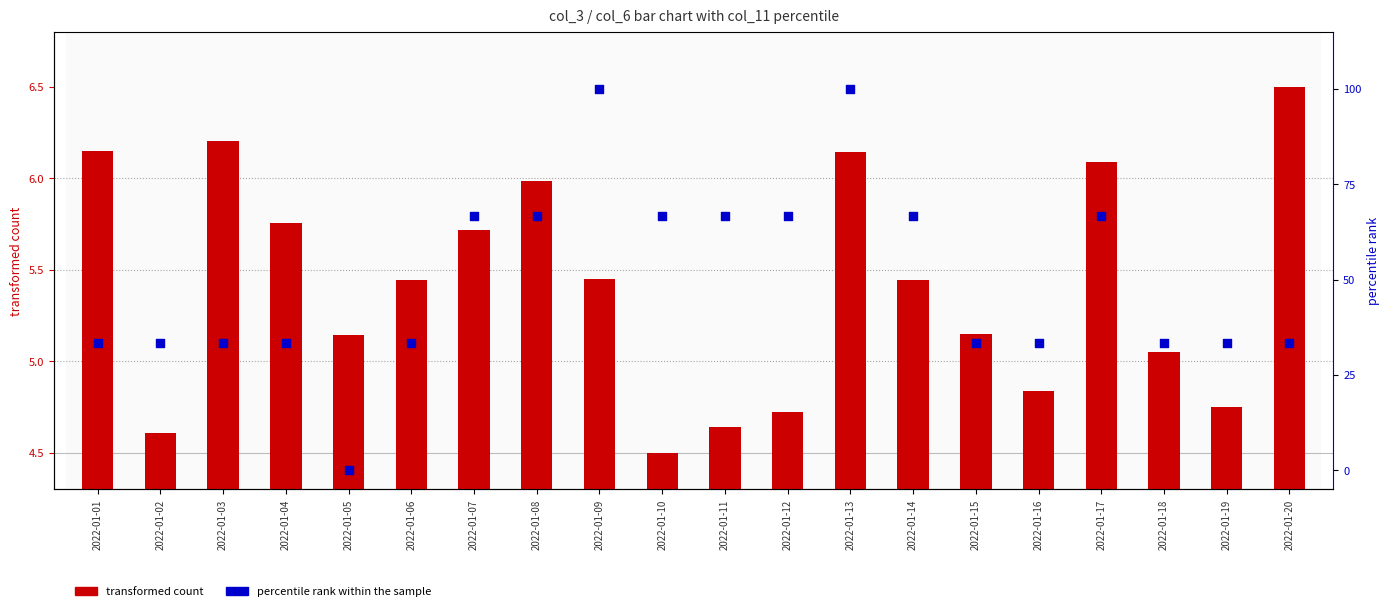

Which series reaches the maximum Y coordinate?

percentile rank within the sample